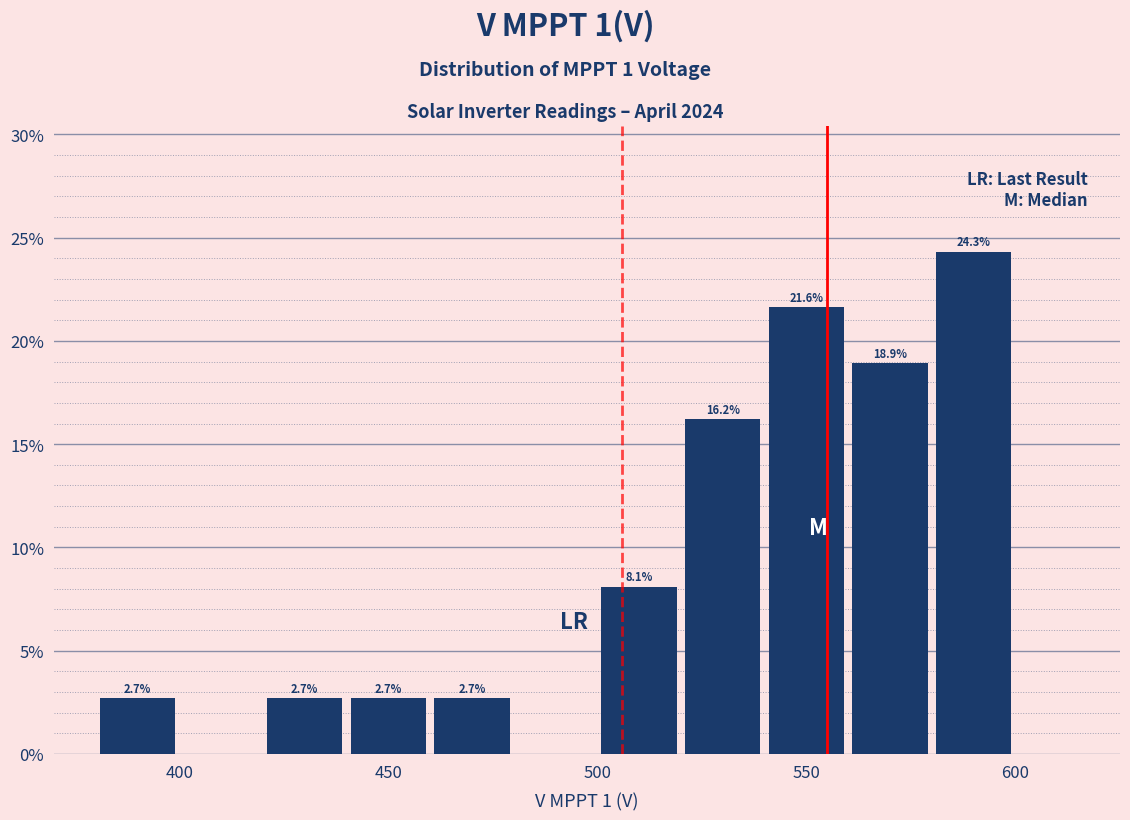

Which range on the x-axis has the tallest bar?

580 to 600